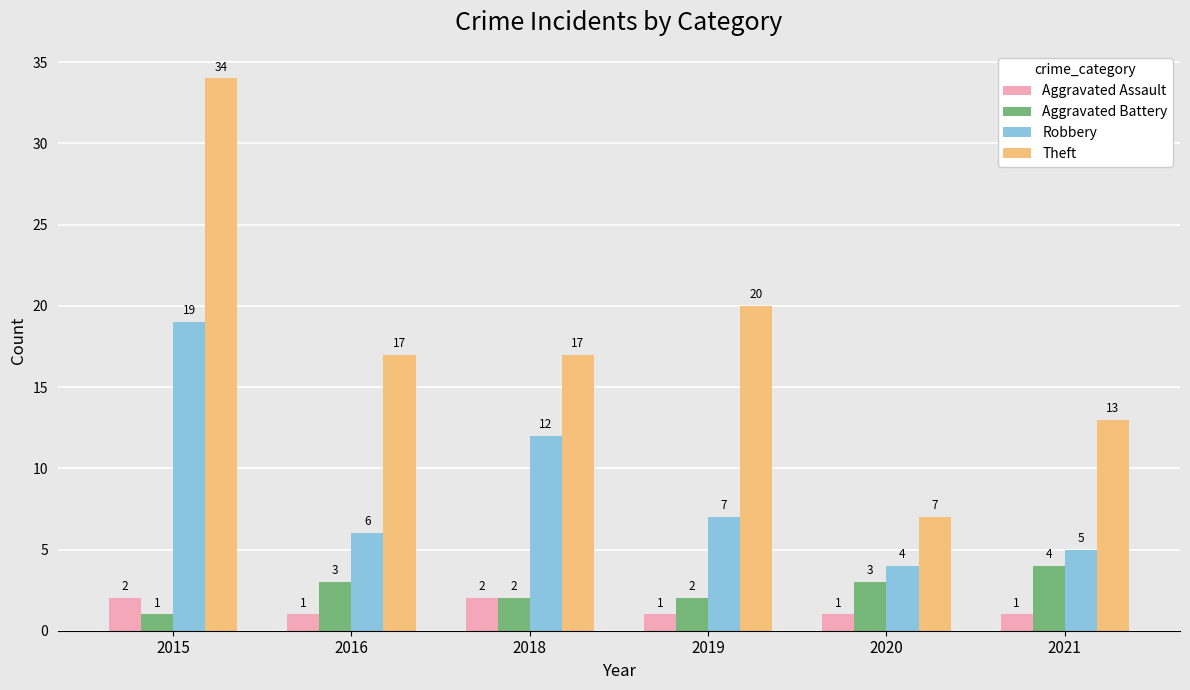

Count the Theft values in the range 13 to 20.

4